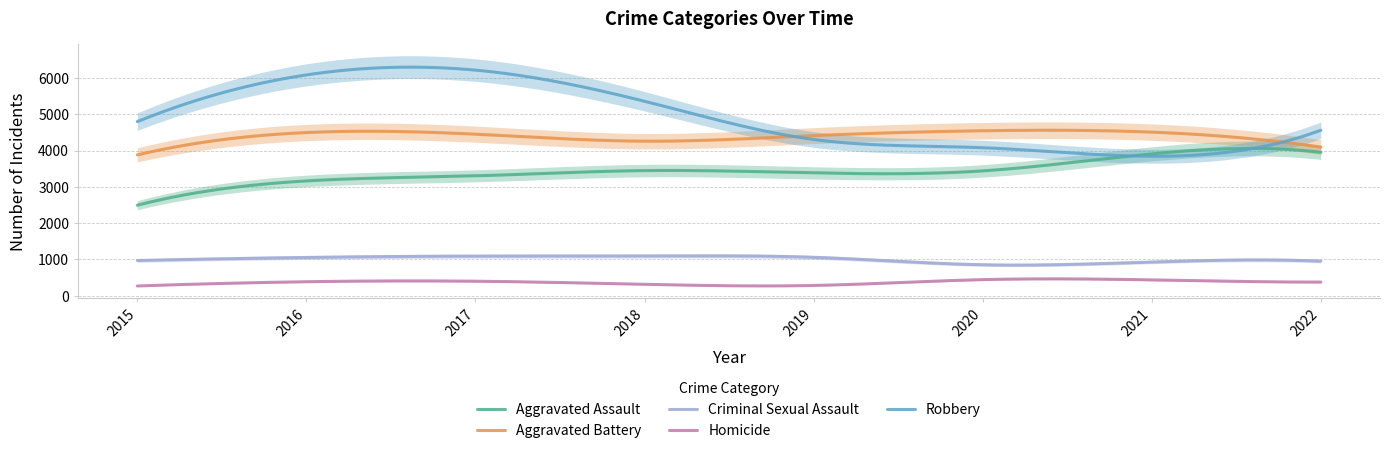

In Robbery, how many points are lower than both neighbors (excluding endpoints)?

1